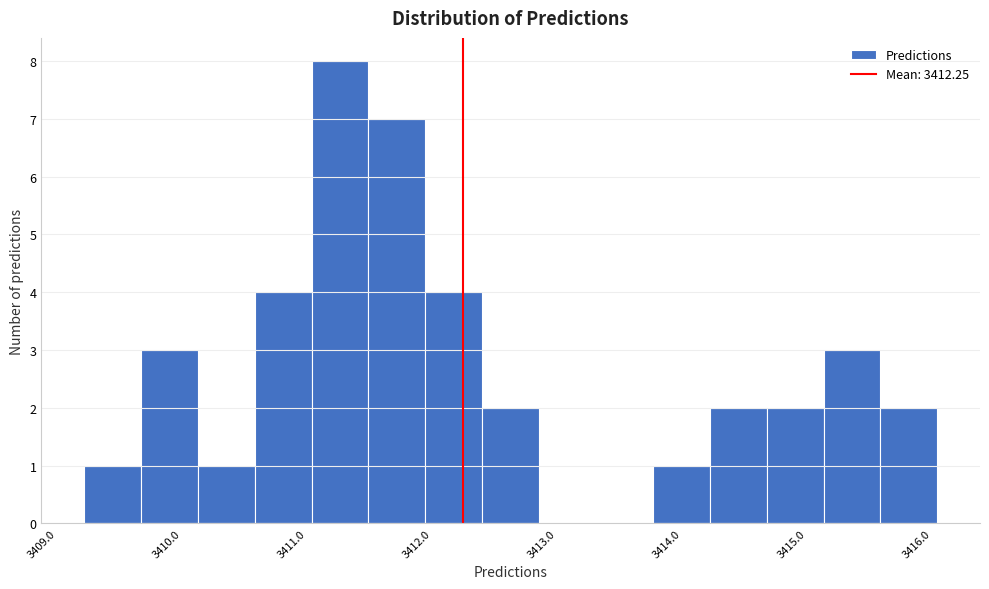

Over which range of the x-axis is the bar tallest?

3411.0 to 3411.5